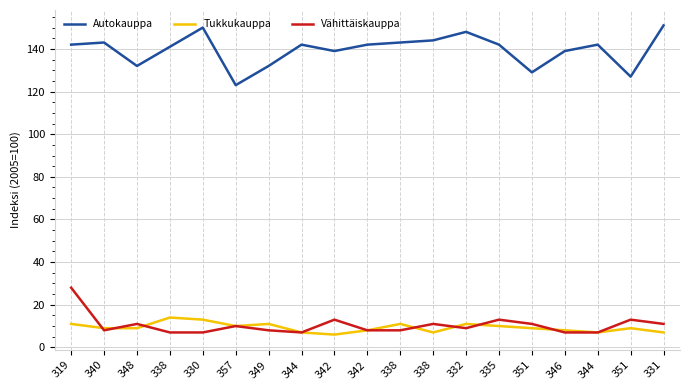

List the series in order of their peak value, highest first.

Autokauppa, Vähittäiskauppa, Tukkukauppa